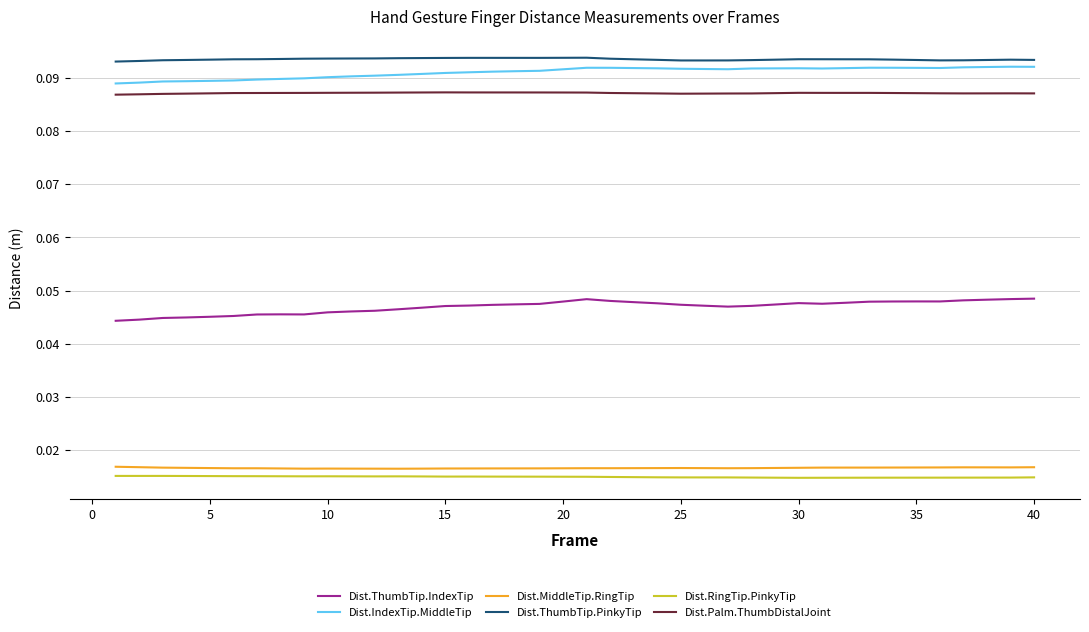

True or false: Dist.RingTip.PinkyTip and Dist.IndexTip.MiddleTip intersect in this chart.

False